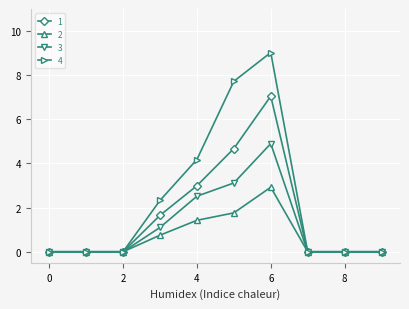

At how many categories does at least one series exceed 8?

1